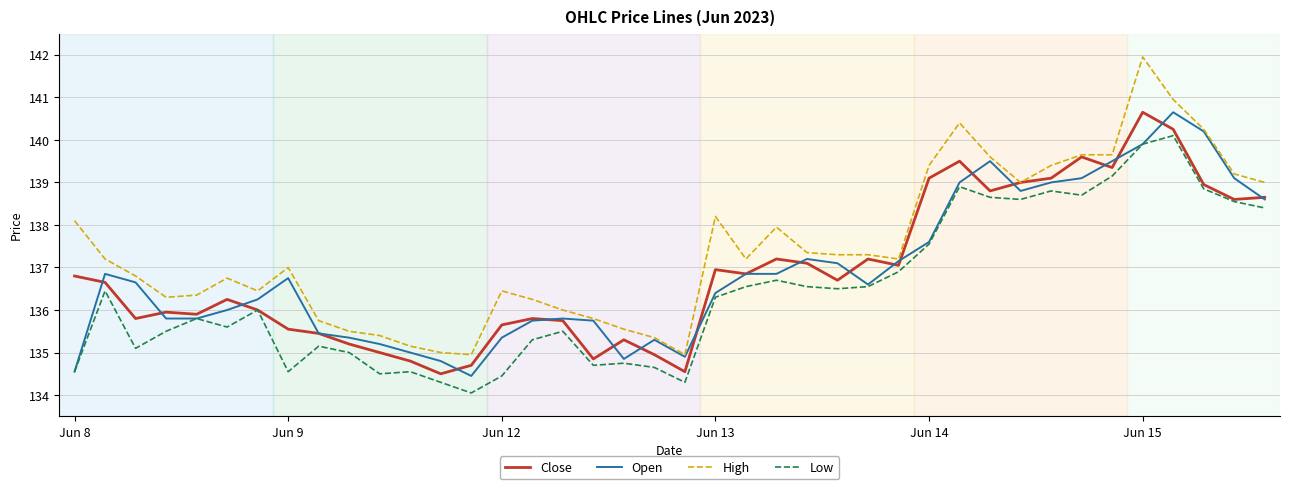

Which series has the widest spread of values?

High